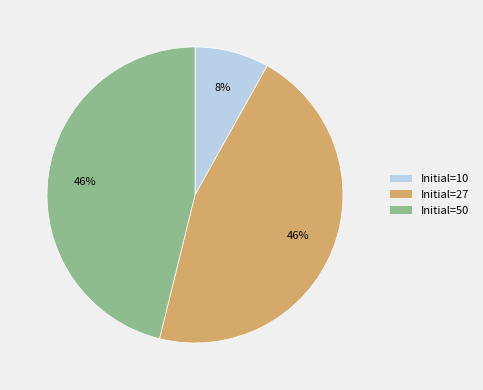

Does any single category account for the majority?

No